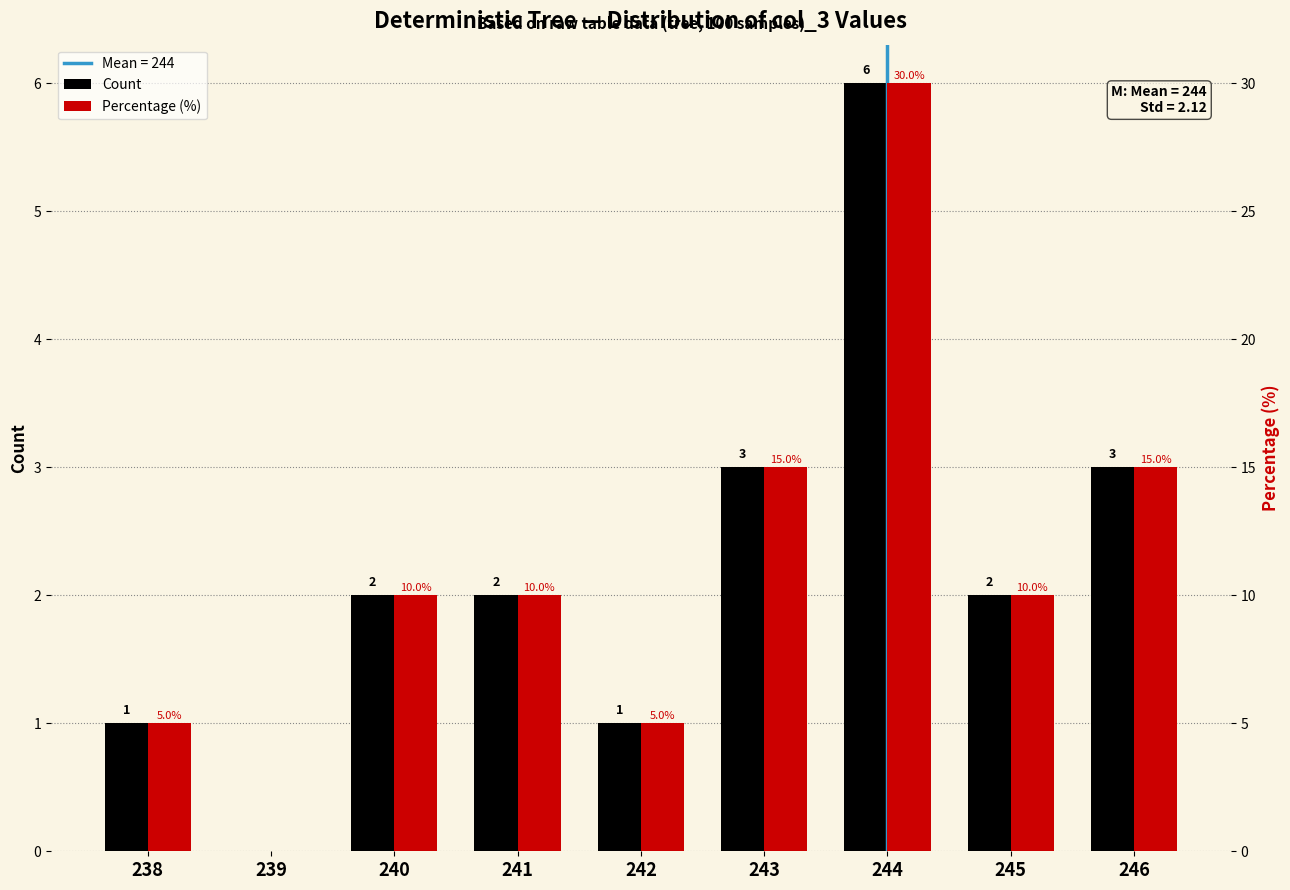

How many values in the Count series are below 2?

3